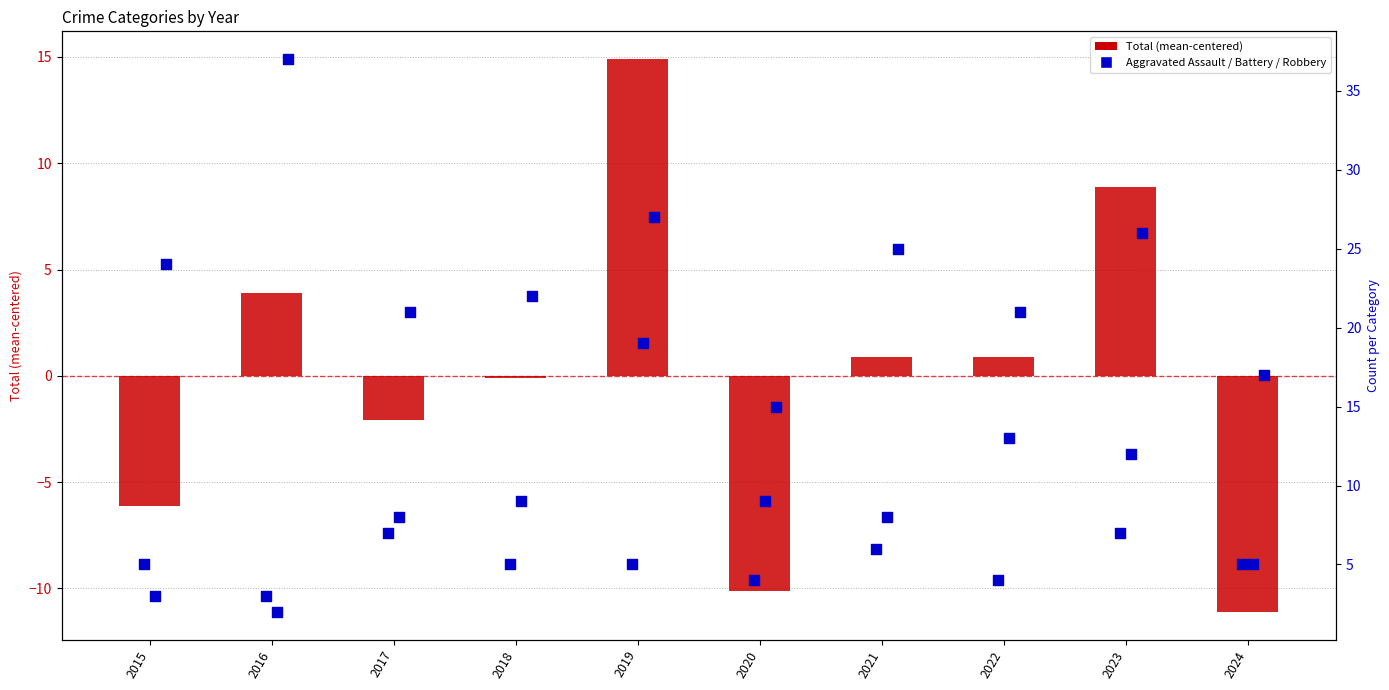

Is the value of Aggravated Assault at 2024 greater than the value of Total (centered) at 2023?

No